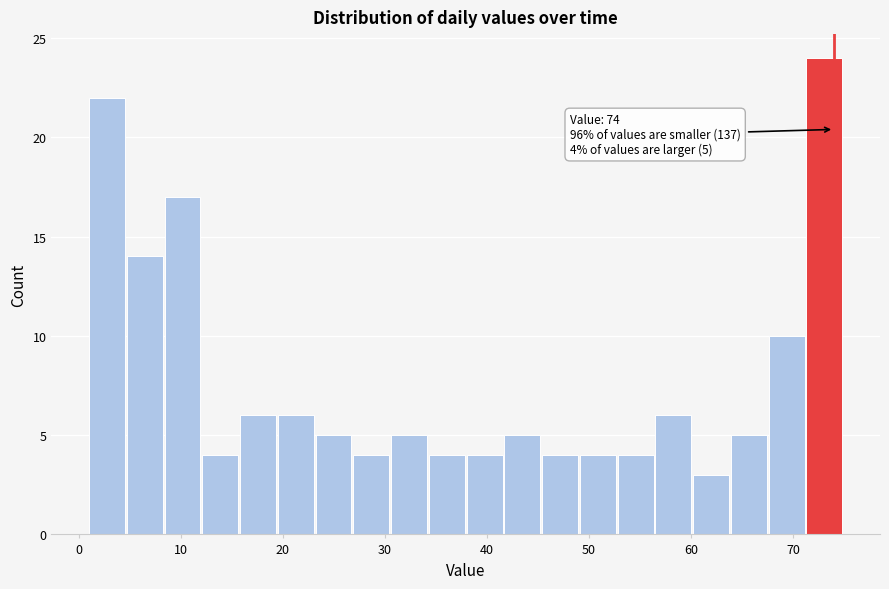

Around what value on the x-axis is the tallest bar? Give the approximate position of its centre, as read against the axis.

73